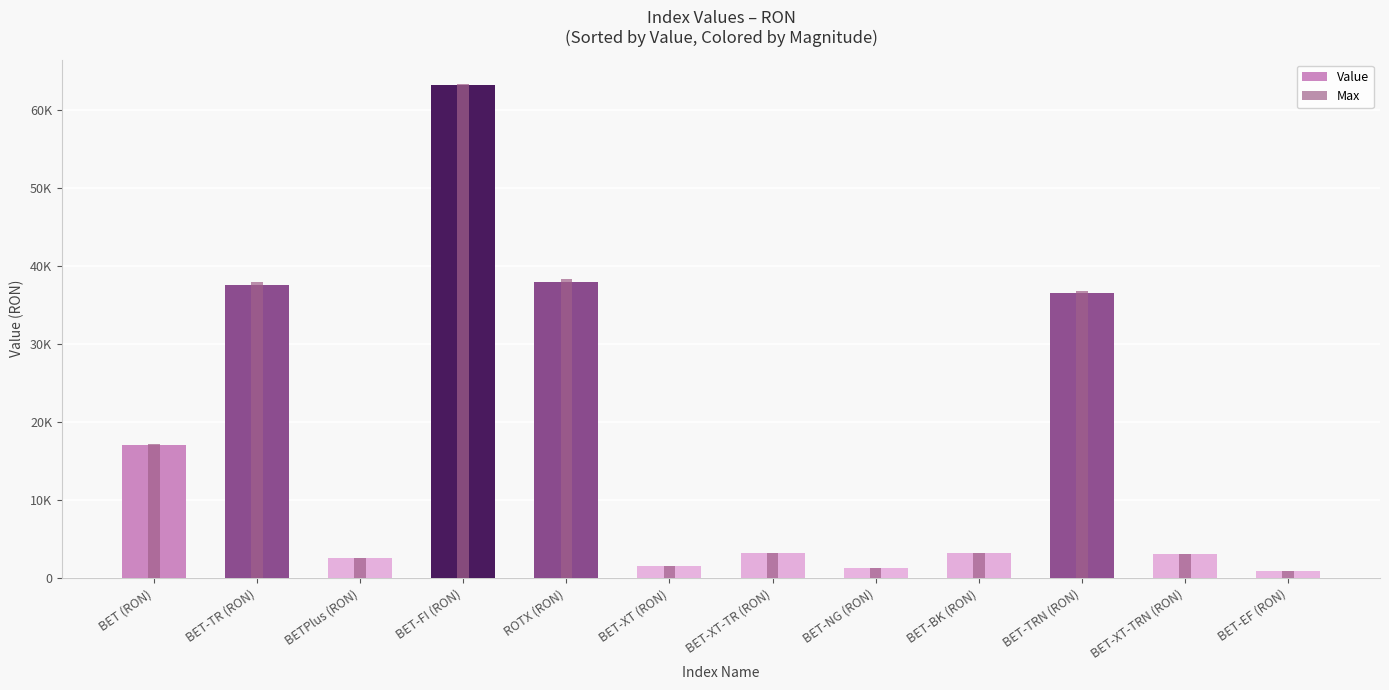

Rank the series by their maximum value, from lowest to highest.

Value, Max